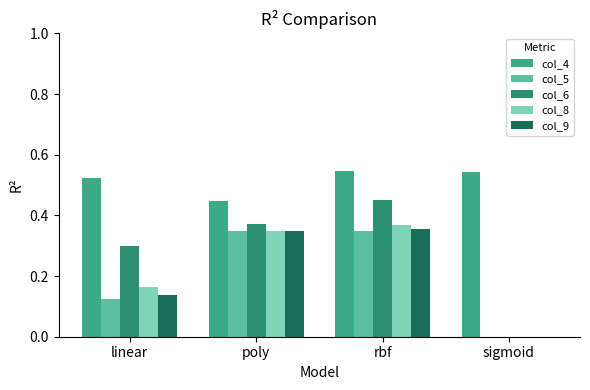

What are all the series names shown in the legend?

col_4, col_5, col_6, col_8, col_9